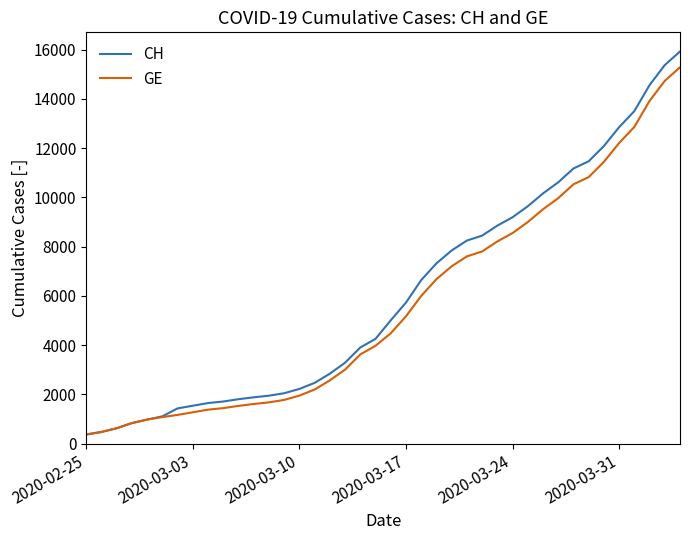

What is the greatest value displayed?

15926